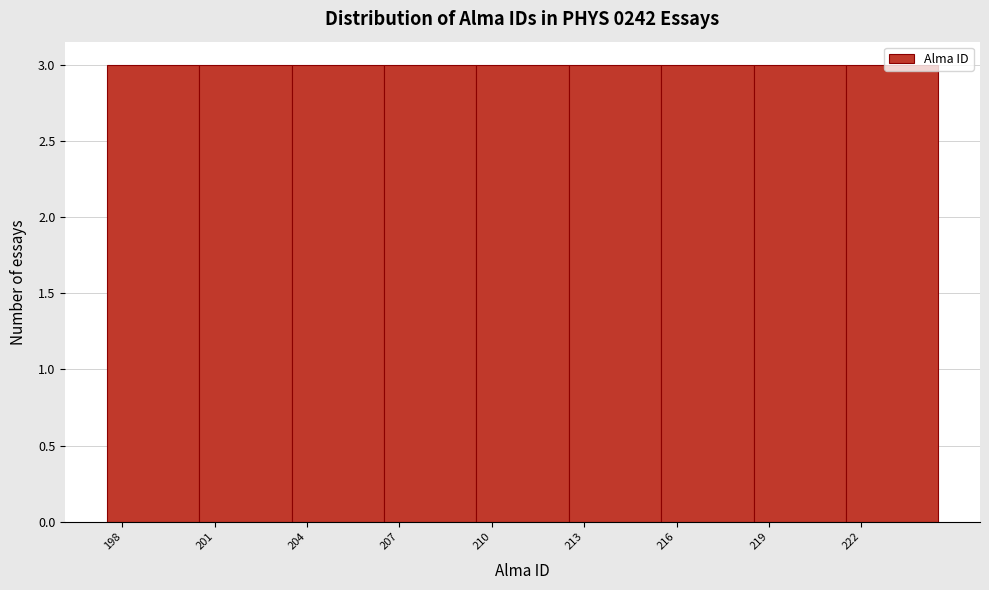

Reading left to right, transcribe this chart: for each bar, give the range it covers on the x-axis and its height. The values are not printed on the chart, so give them approximately, as read against the axis.

197.5 to 200.5: 3
200.5 to 203.5: 3
203.5 to 206.5: 3
206.5 to 209.5: 3
209.5 to 212.5: 3
212.5 to 215.5: 3
215.5 to 218.5: 3
218.5 to 221.5: 3
221.5 to 224.5: 3